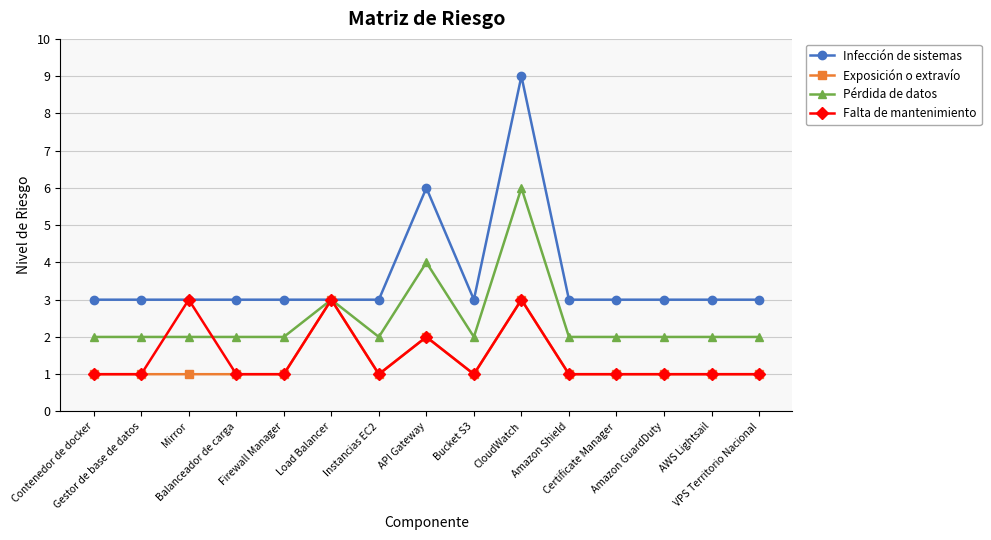

True or false: Infección de sistemas has a value of 5 at Firewall Manager.

False